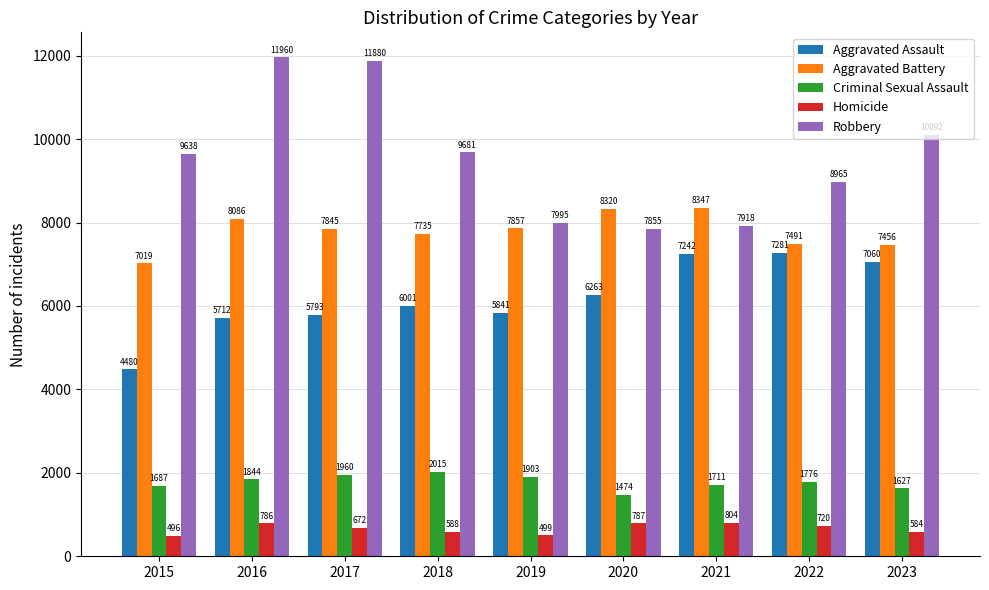

What is the maximum value shown in the chart?

11960